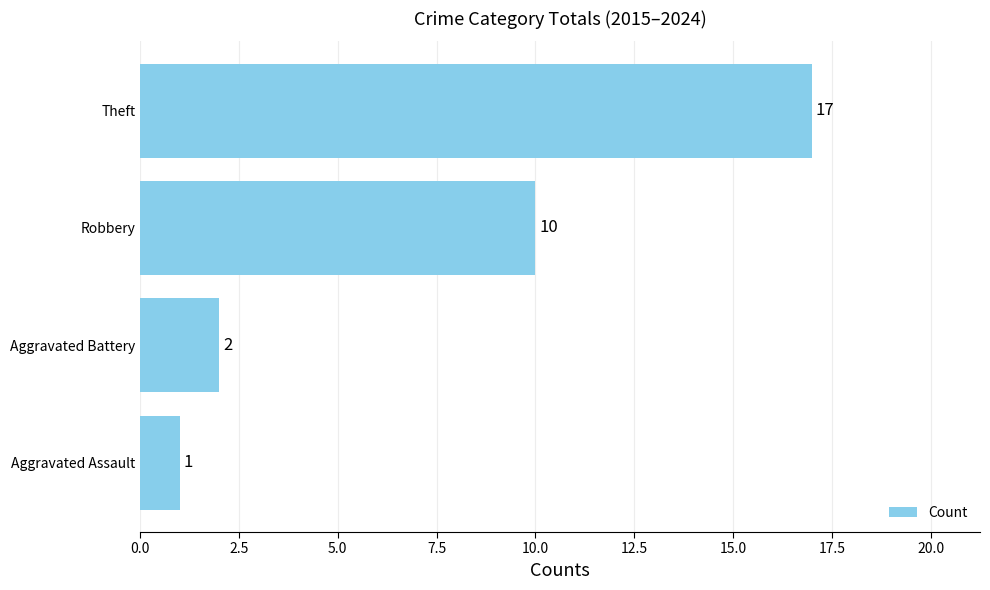

Count the number of data series in this chart.

1